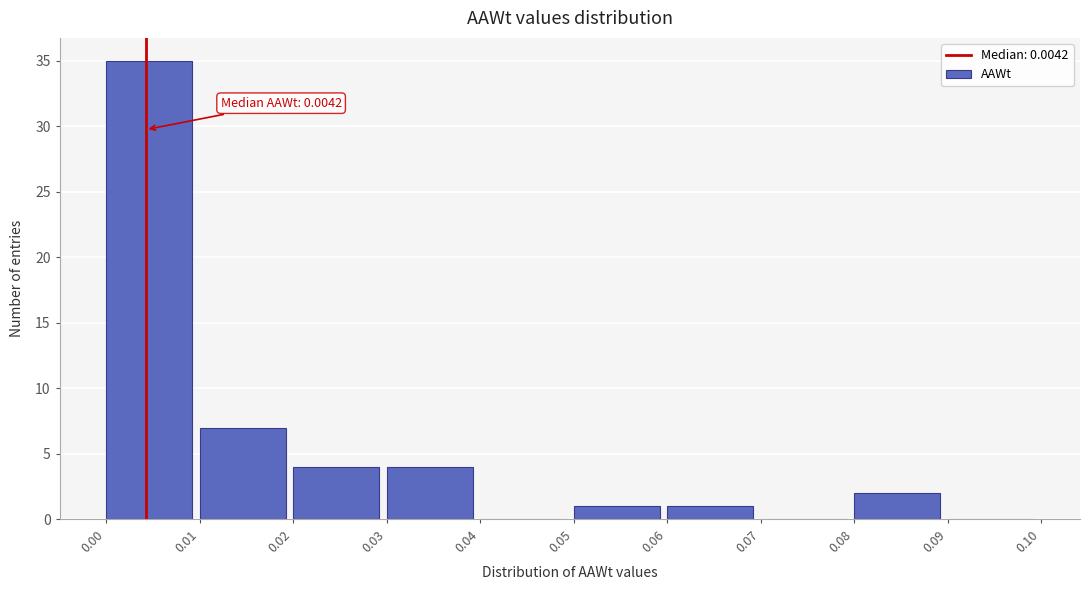

Over which range of the x-axis is the bar tallest?

0.00 to 0.01